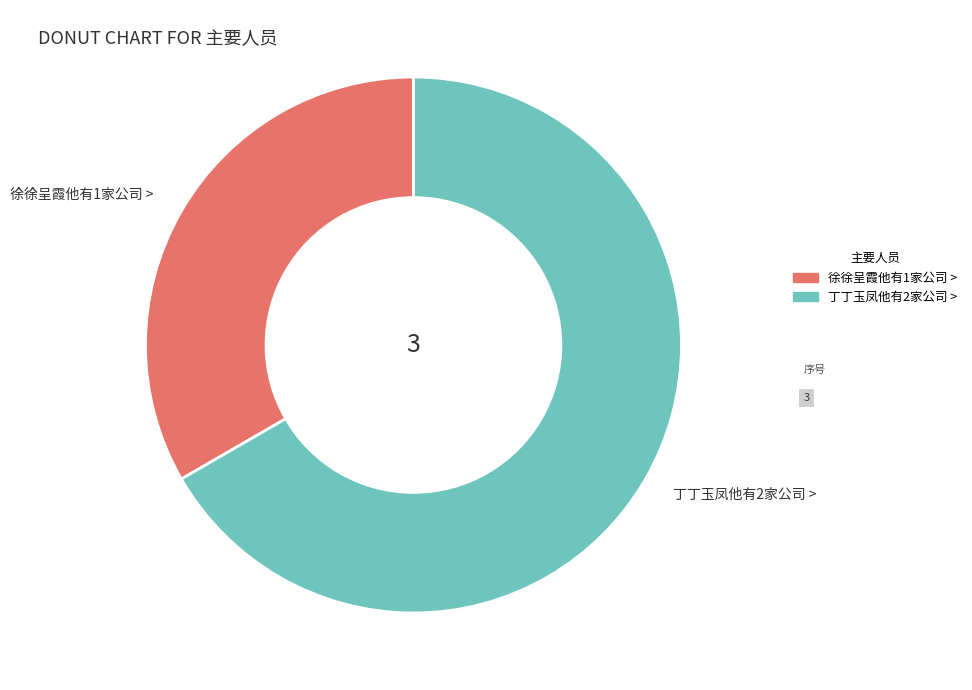

Rank the categories by value from highest to lowest.

丁丁玉凤他有2家公司 >, 徐徐呈霞他有1家公司 >